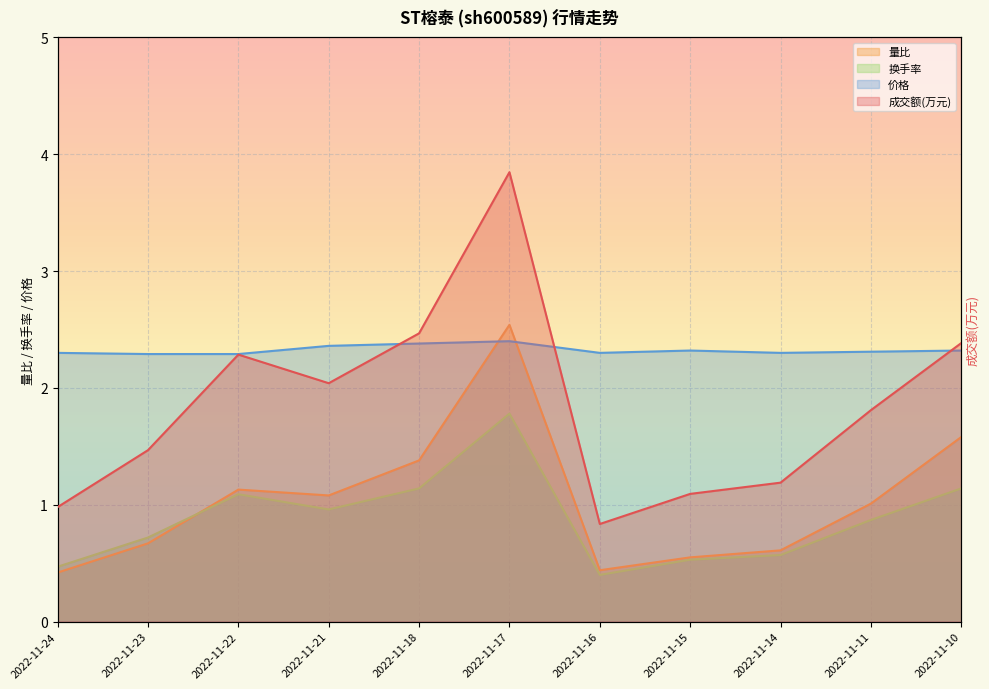

Between which two adjacent categories do 量比 and 换手率 first intersect?

2022-11-23 and 2022-11-22